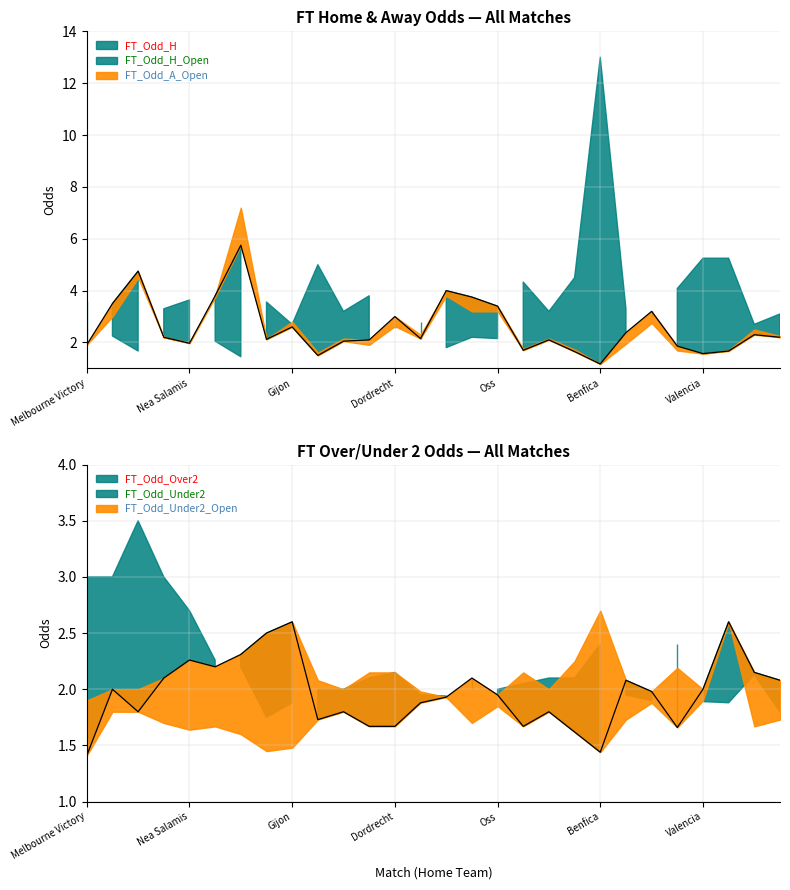

What is the approximate value of FT_Odd_Over2 at Dordrecht?

1.7